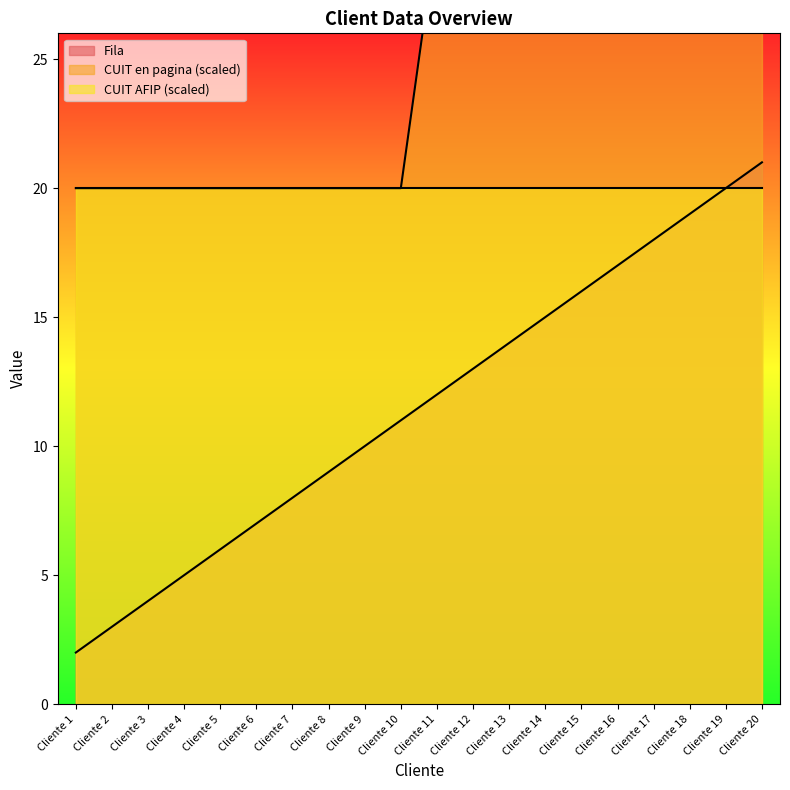

What is the minimum value shown in the chart?

2